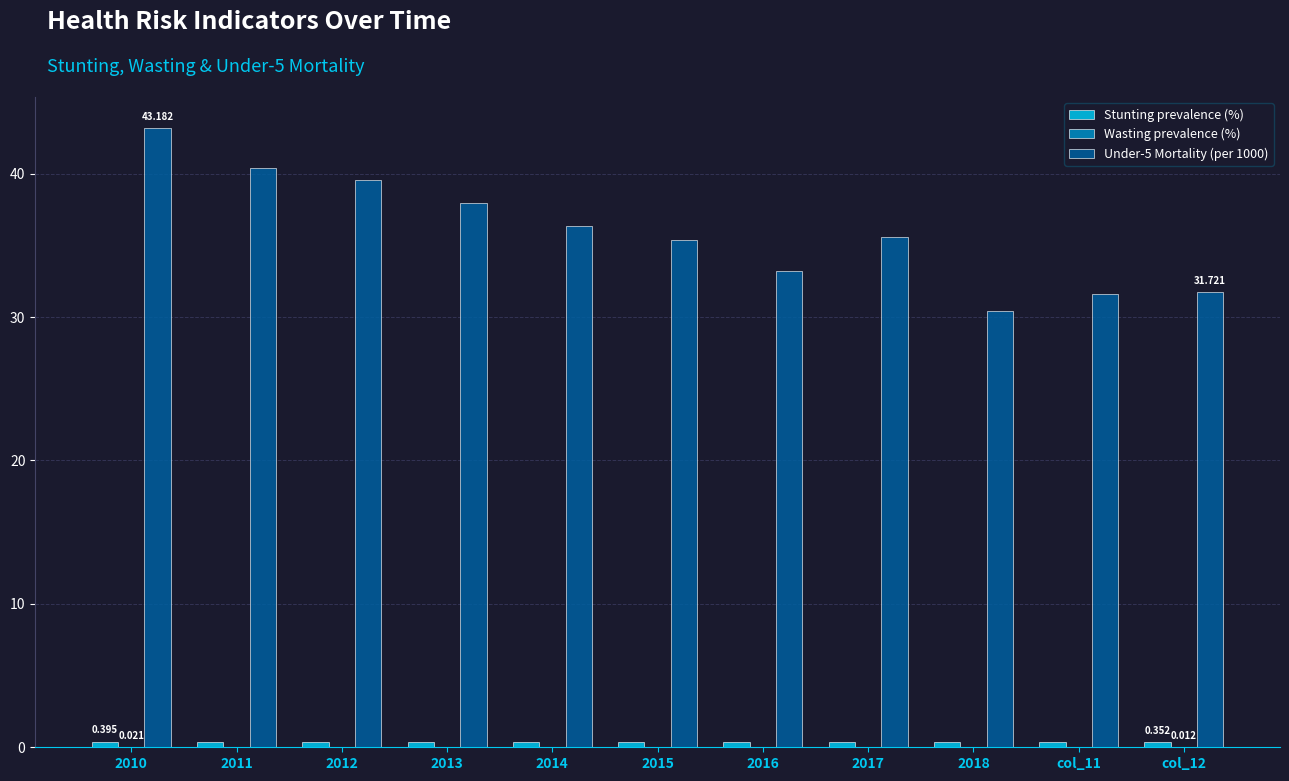

Reading left to right, list all the values displayed in this chart.

Stunting prevalence (%): 0.4	0.4	0.4	0.4	0.4	0.4	0.4	0.4	0.4	0.4	0.4
Wasting prevalence (%): 0.0	0.0	0.0	0.0	0.0	0.0	0.0	0.0	0.0	0.0	0.0
Under-5 Mortality (per 1000): 43.2	40.4	39.5	38.0	36.4	35.4	33.2	35.6	30.4	31.6	31.7